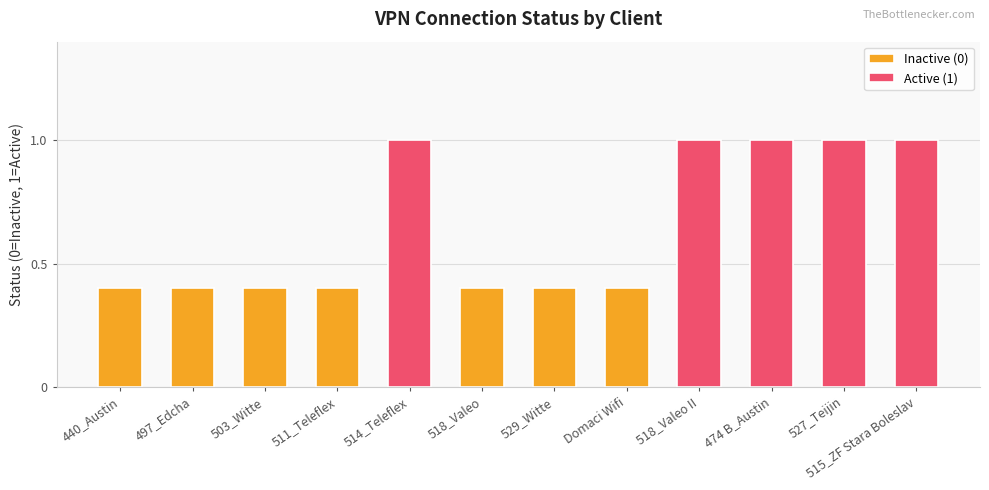

List the labels in order of value, smallest first.

440_Austin, 497_Edcha, 503_Witte, 511_Teleflex, 518_Valeo, 529_Witte, Domaci Wifi, 514_Teleflex, 518_Valeo II, 474 B_Austin, 527_Teijin, 515_ZF Stara Boleslav